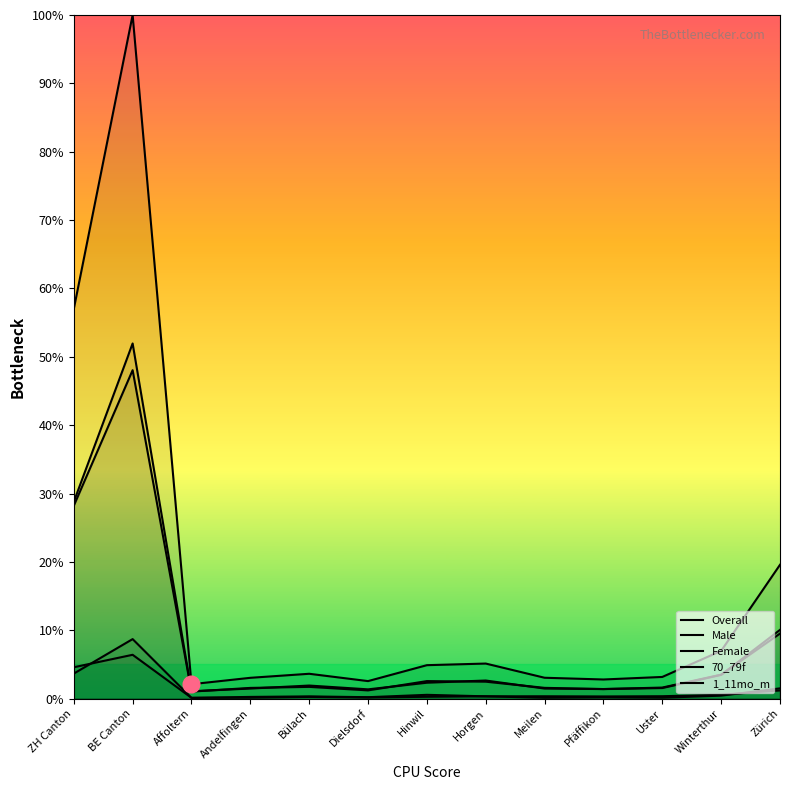

What is the difference between the Male values at Zürich and Andelfingen?

8.6